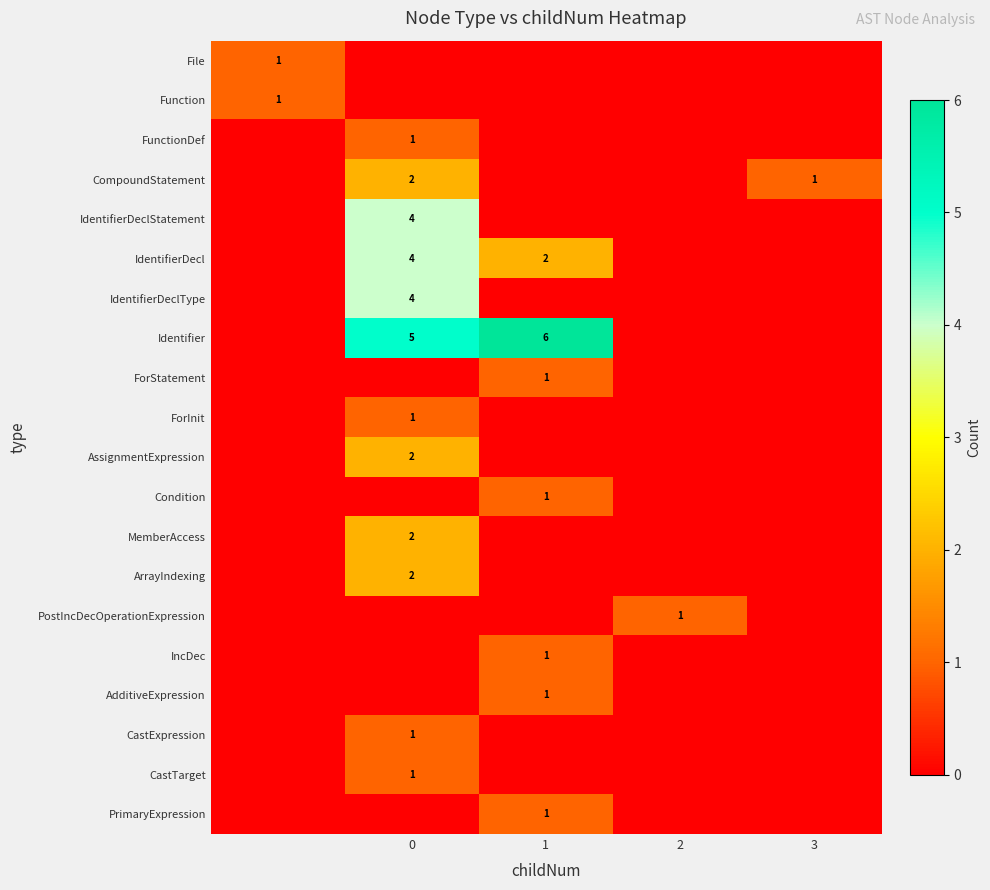

The value of IdentifierDecl at 0 is 2. True or false?

False